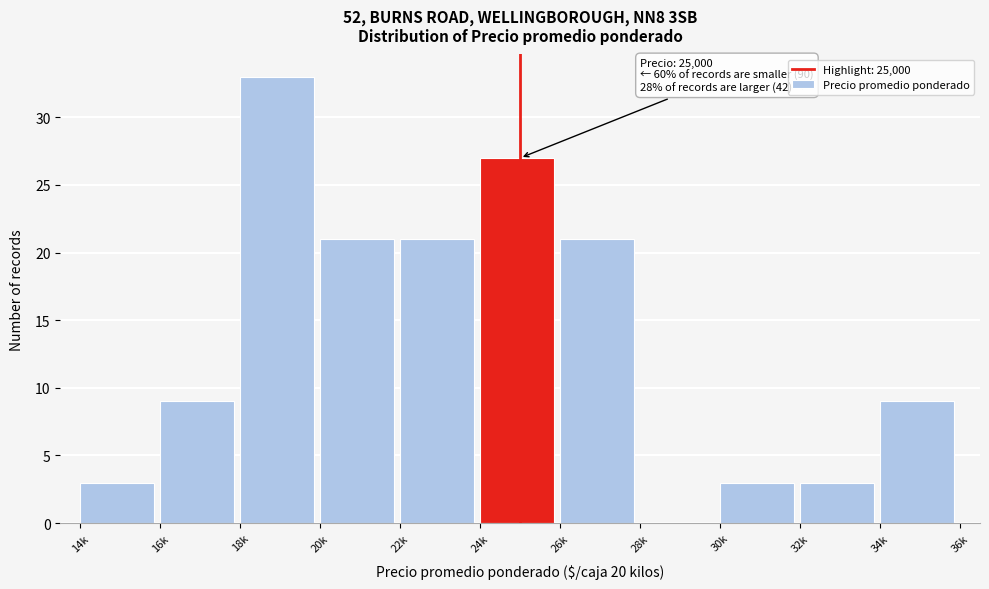

Reading left to right, transcribe all the data shown in this chart.

14k=3	16k=9	18k=33	20k=21	22k=21	24k=27	26k=21	28k=0	30k=3	32k=3	34k=9